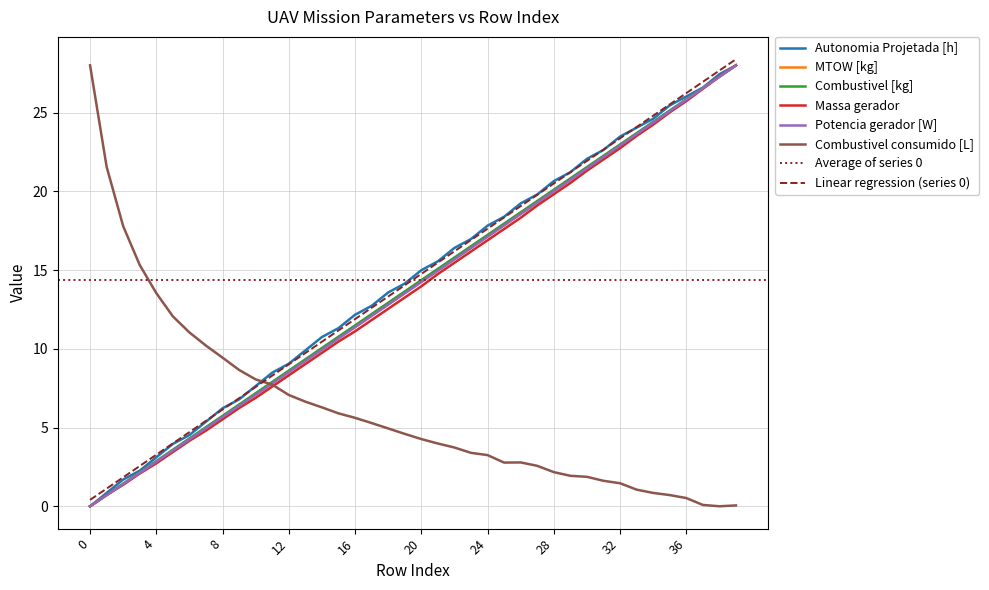

What is the highest value of the Autonomia Projetada [h] series?

28.0